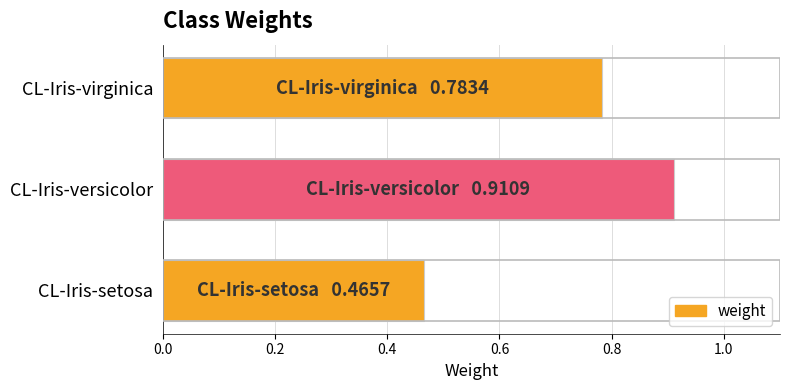

What is the maximum value shown in the chart?

0.9